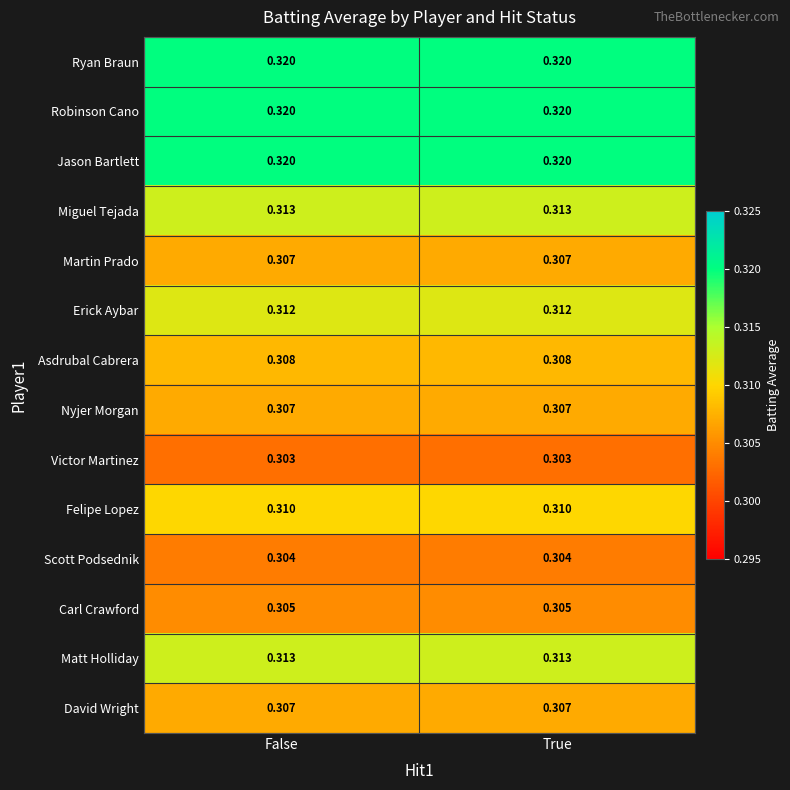

Is the value of Miguel Tejada at True greater than the value of Erick Aybar at False?

Yes